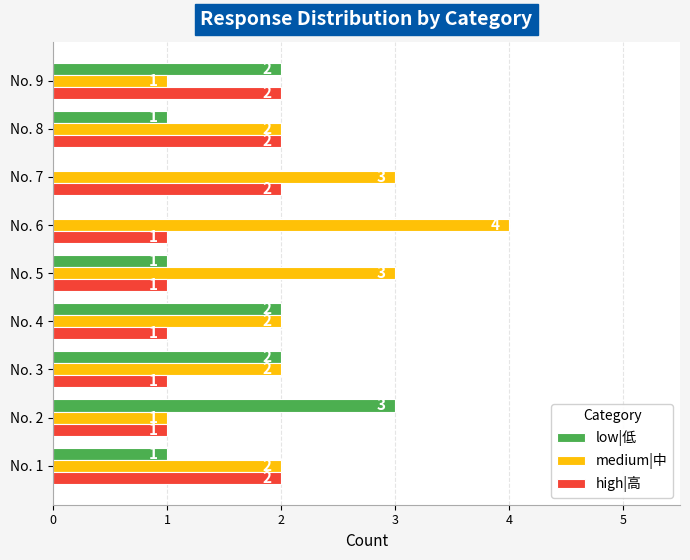

How many low|低 values are between 1 and 2?

6